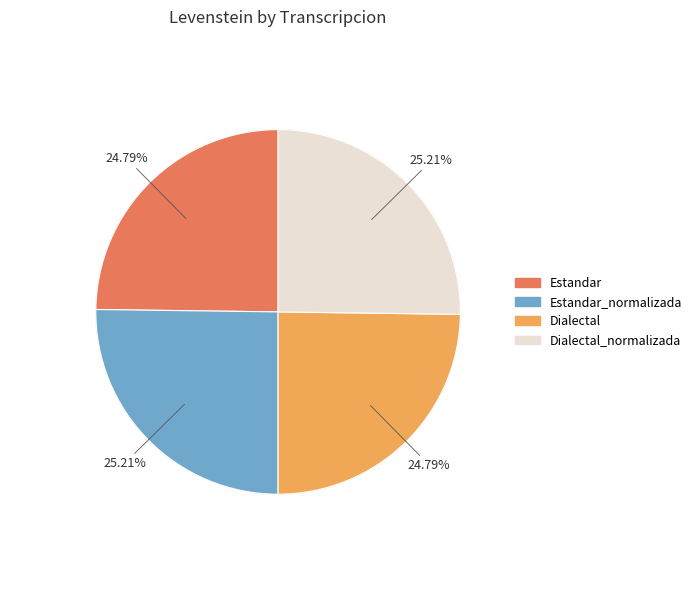

The Dialectal slice represents 31% of the pie. True or false?

False